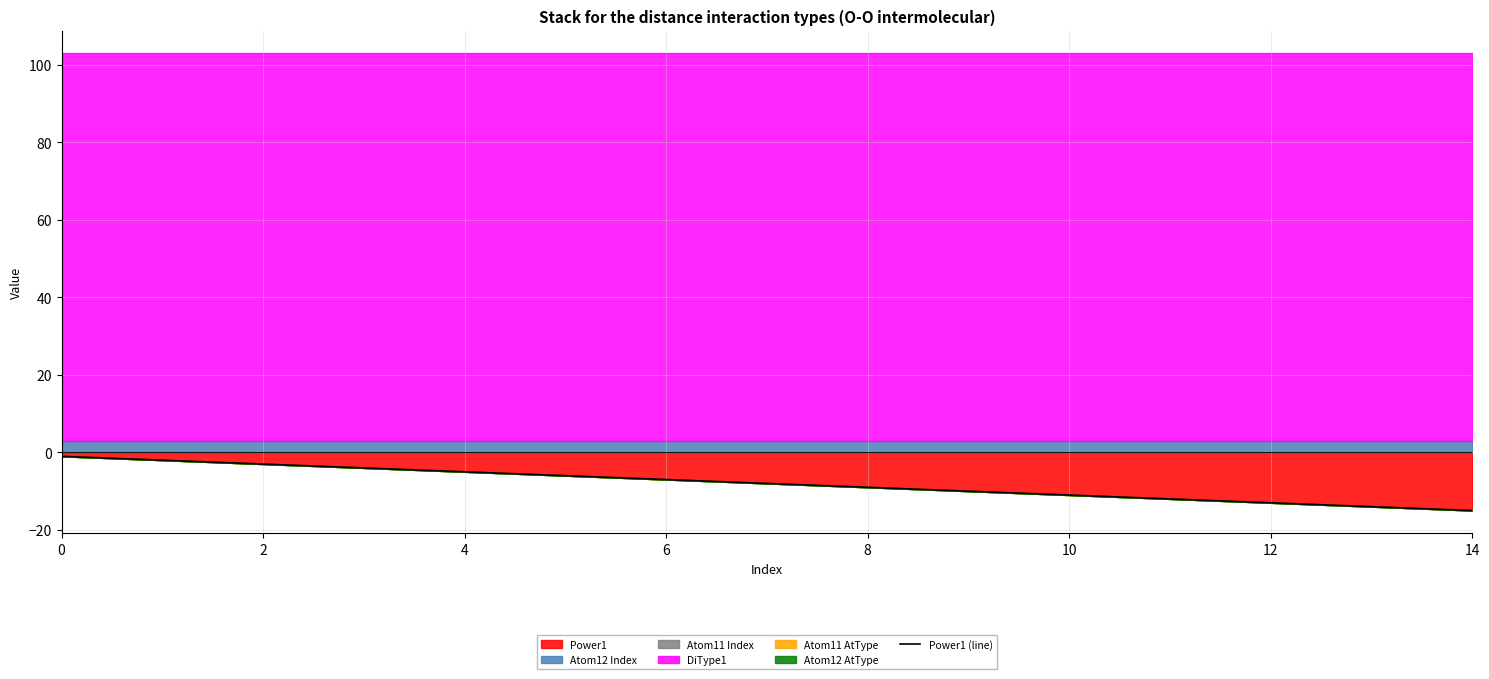

Does the chart have visible grid lines?

Yes